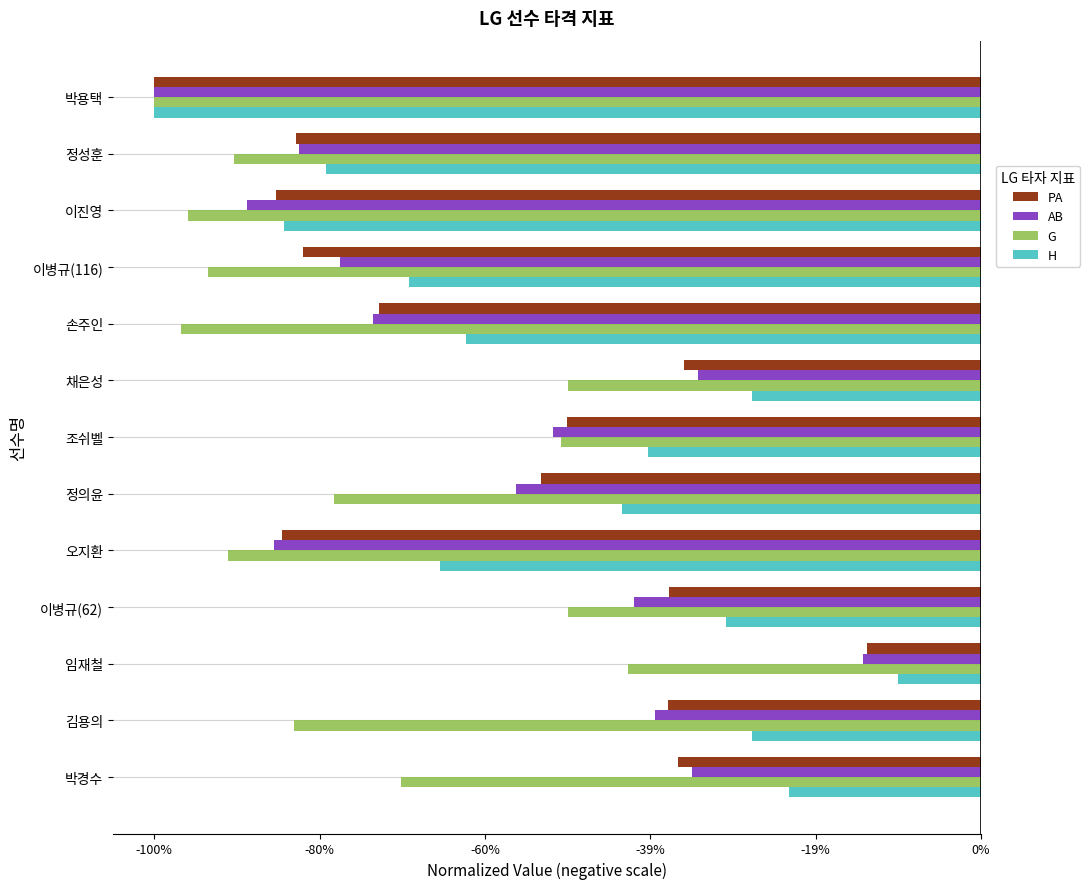

Where is G nearest to the value 0?

임재철